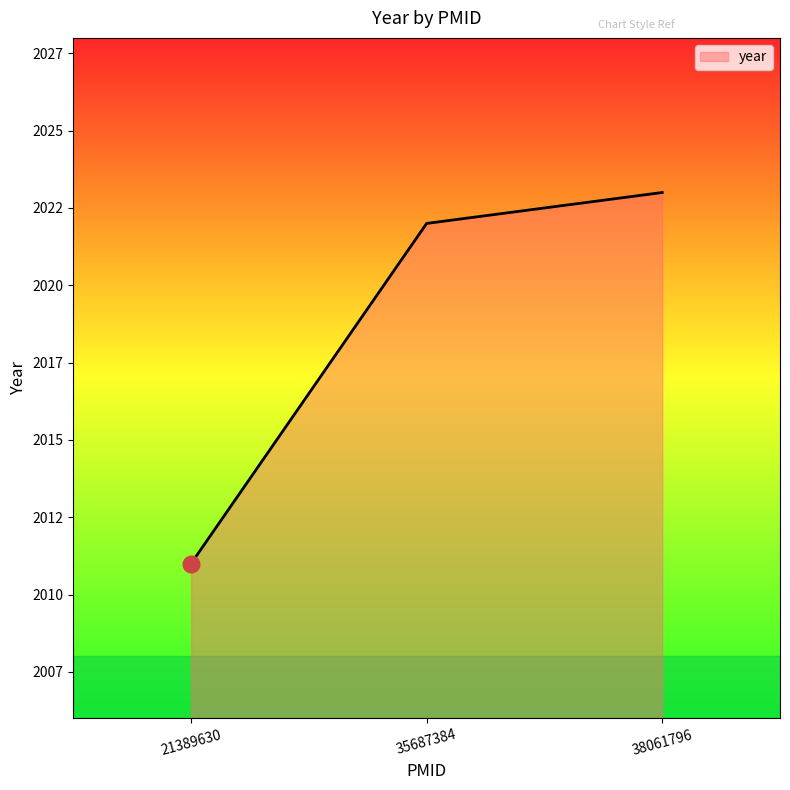

Where does the data first go above 2022?

38061796